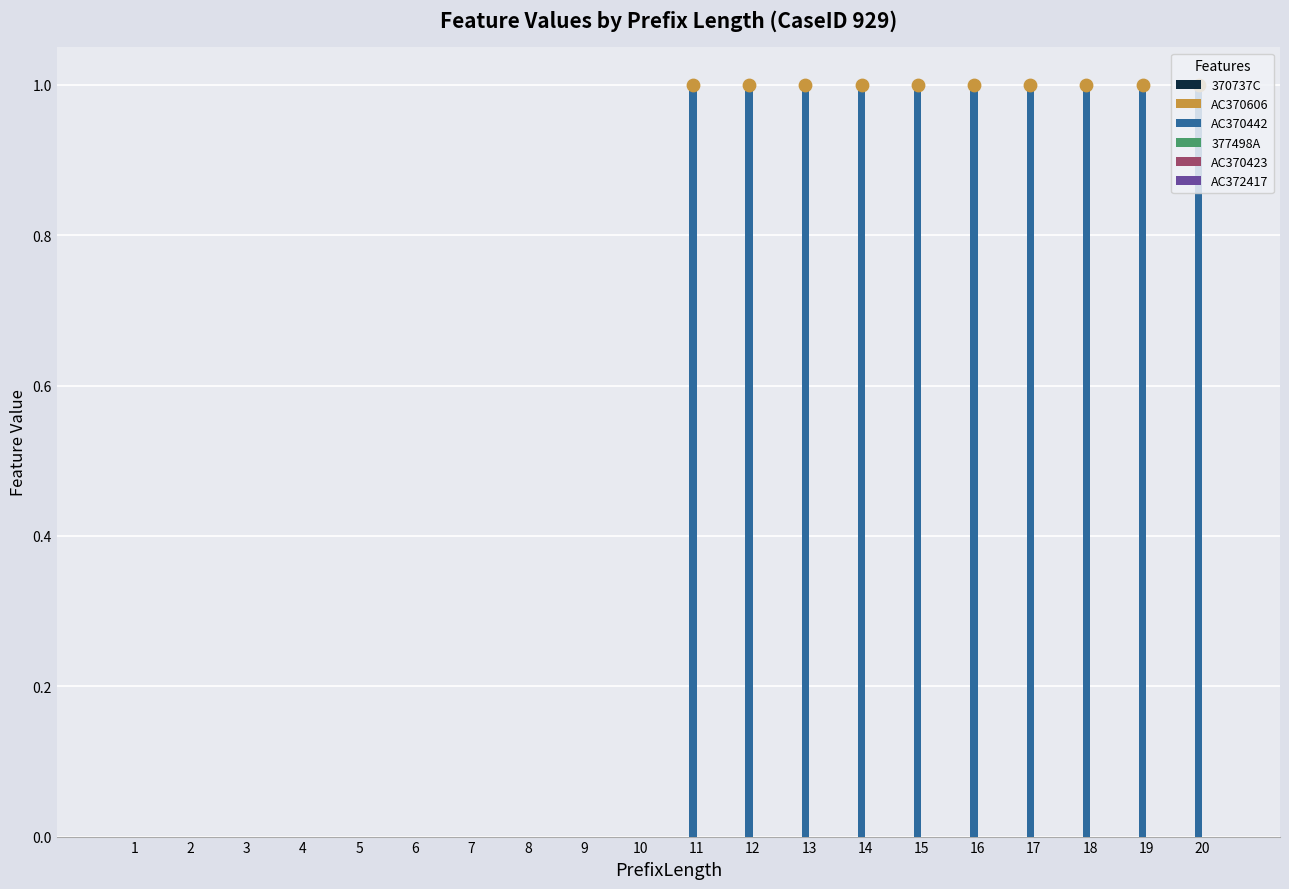

Which series contains the highest Y value?

AC370442